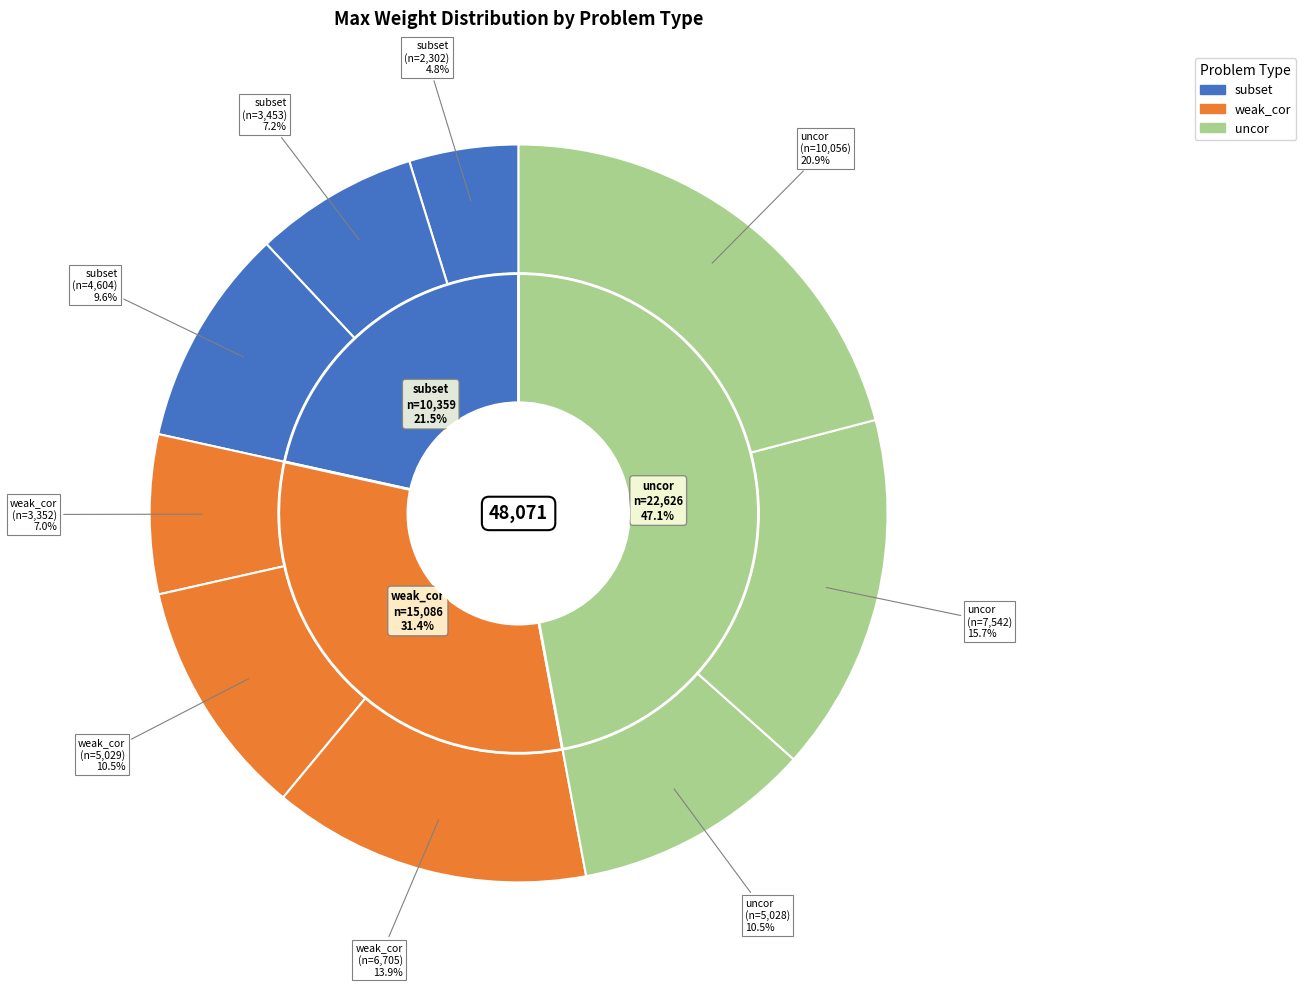

Rank the categories by value from highest to lowest.

uncor
(10056), uncor
(7542), weak_cor
(6705), weak_cor
(5029), uncor
(5028), subset
(4604), subset
(3453), weak_cor
(3352), subset
(2302)